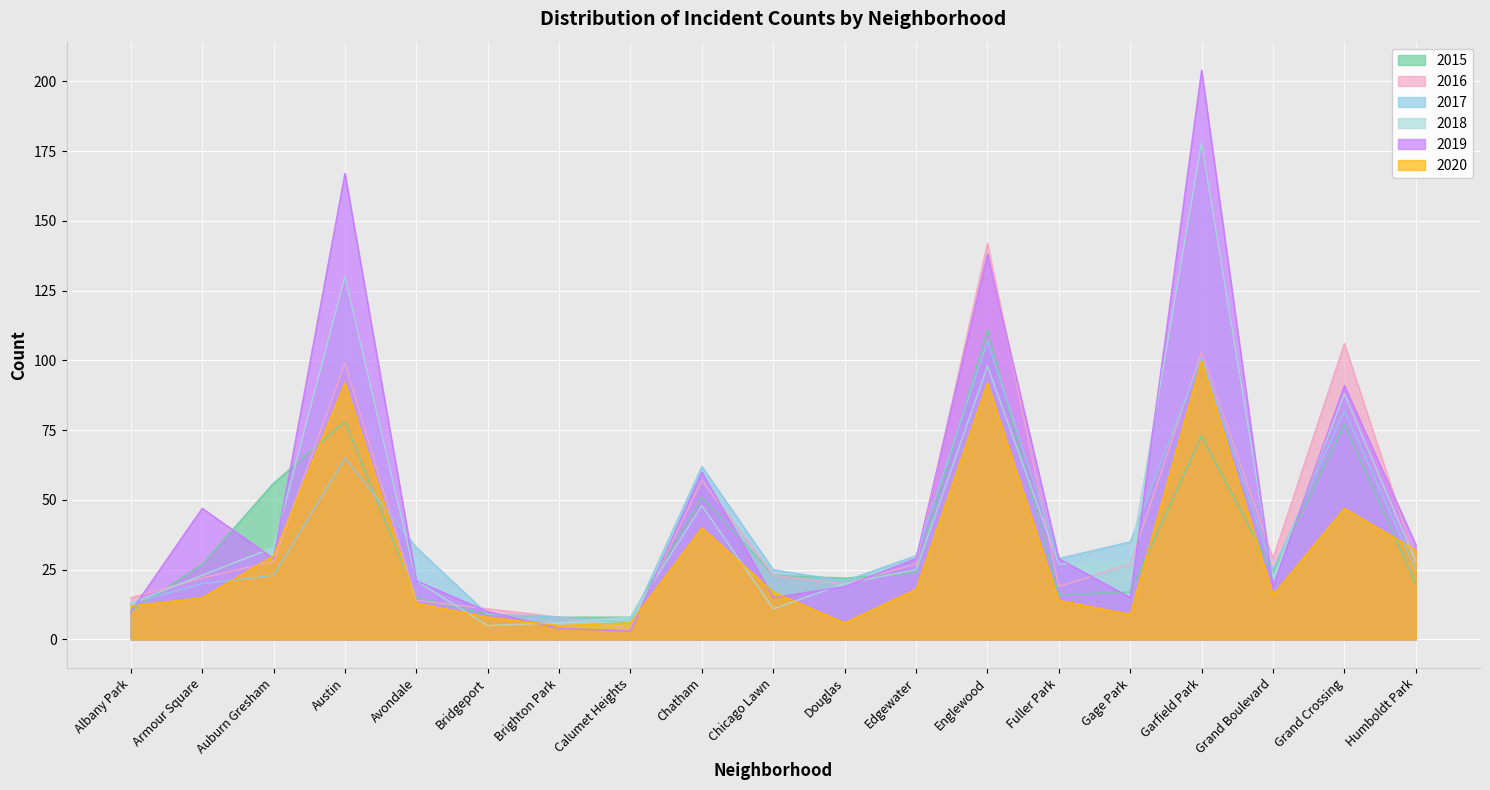

Rank the series by their maximum value, from highest to lowest.

2019, 2018, 2016, 2015, 2017, 2020